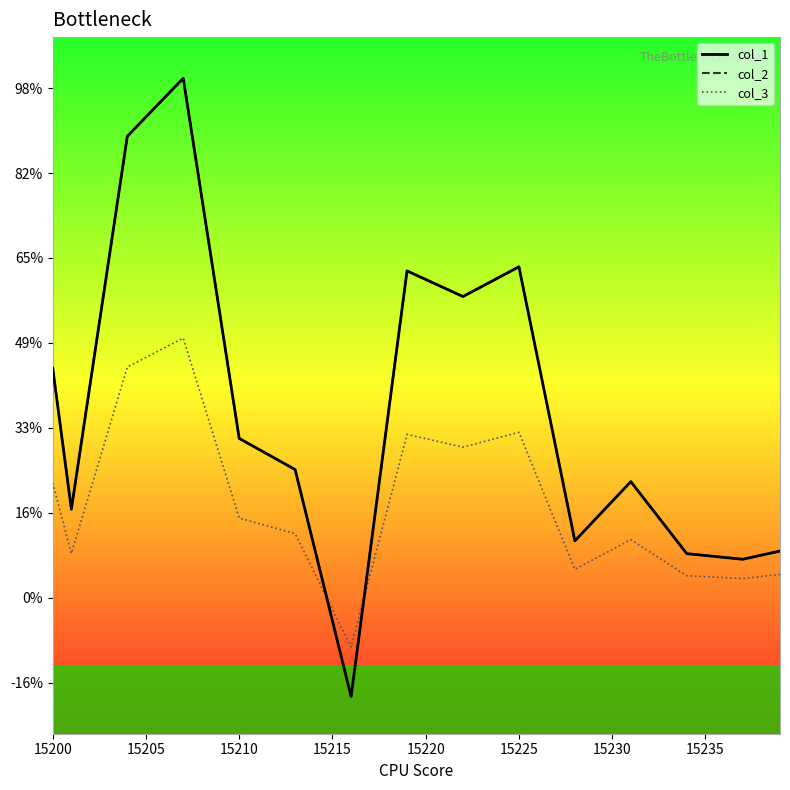

Does the chart have visible grid lines?

No